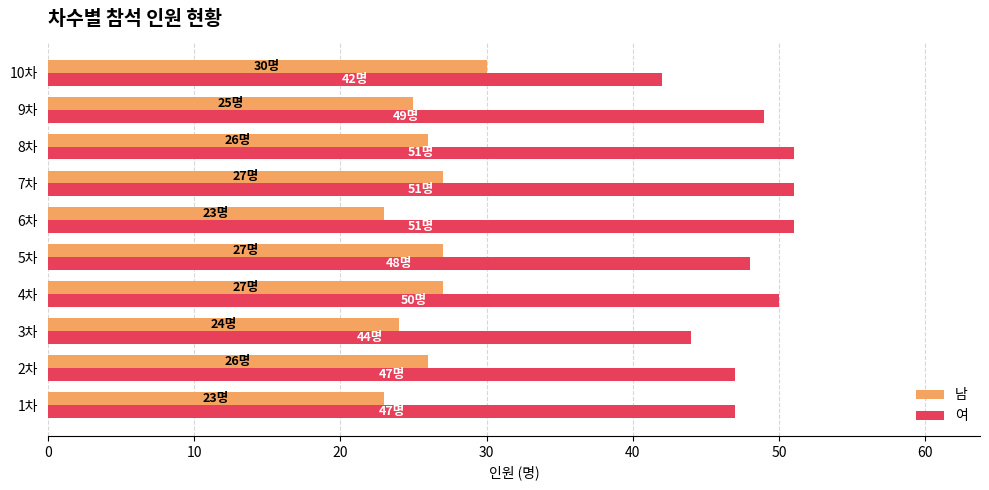

What is the maximum value shown in the chart?

51